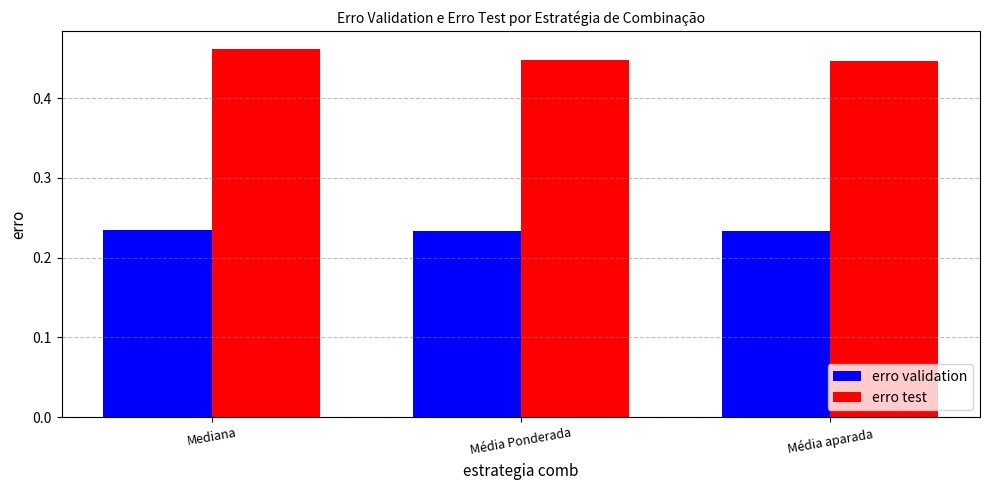

Which series has the largest total across all categories?

erro test